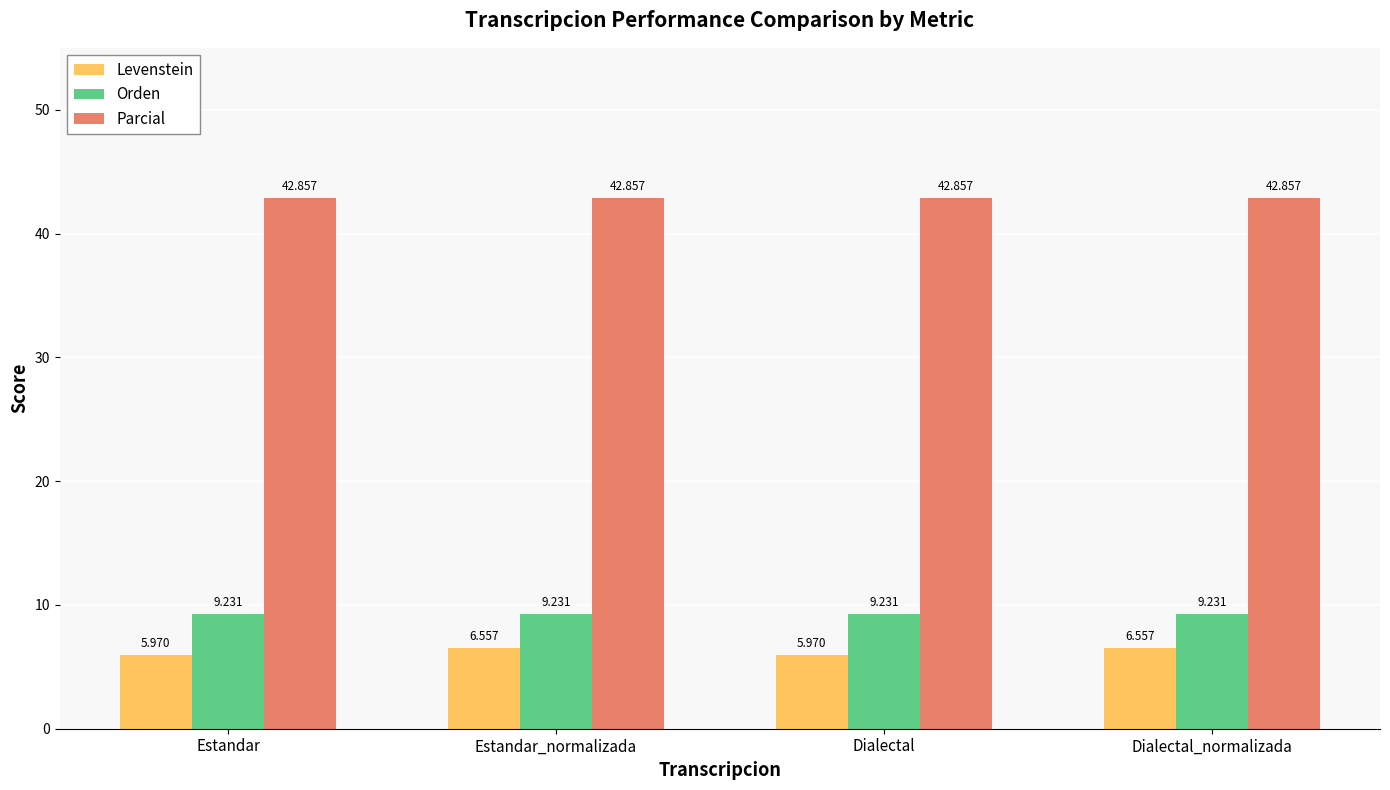

Is the value of Parcial at Estandar_normalizada greater than the value of Levenstein at Dialectal?

Yes